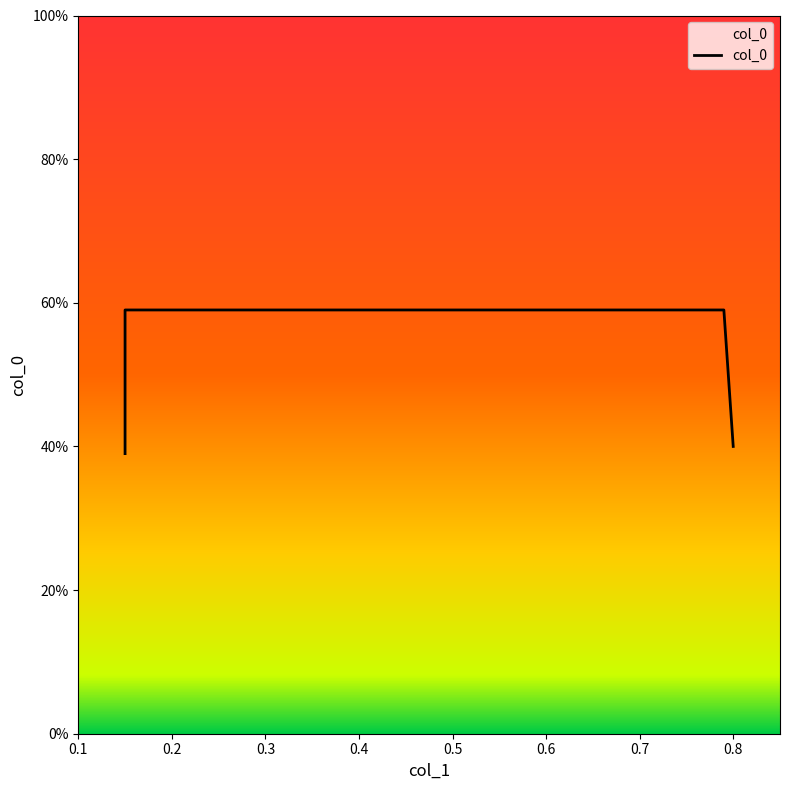

Is this an area chart (filled region under the line)?

No